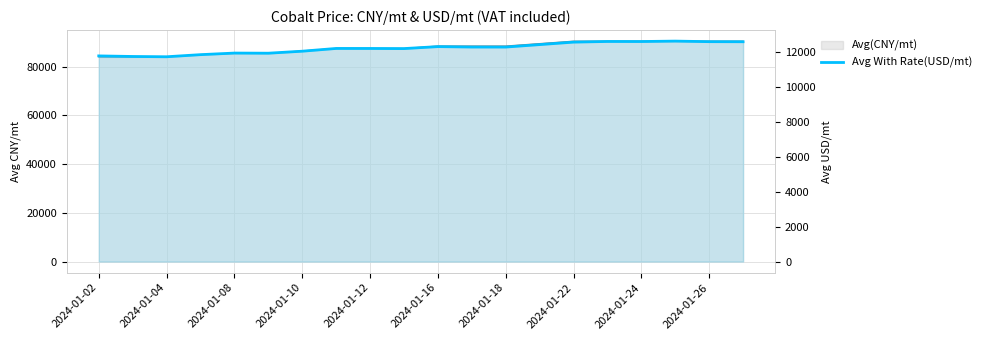

What is the value of the 12th point from the left?

12268.5